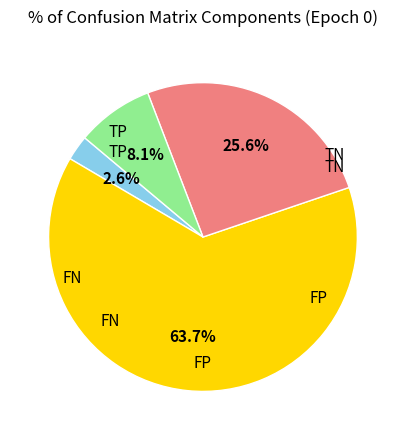

Is there a majority slice in this chart?

Yes